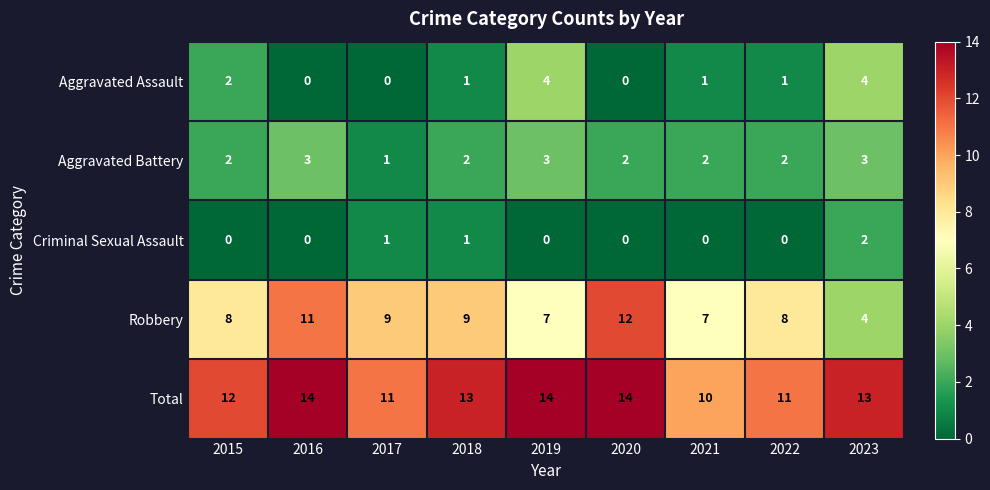

Is the value of Robbery at 2019 greater than the value of Criminal Sexual Assault at 2021?

Yes